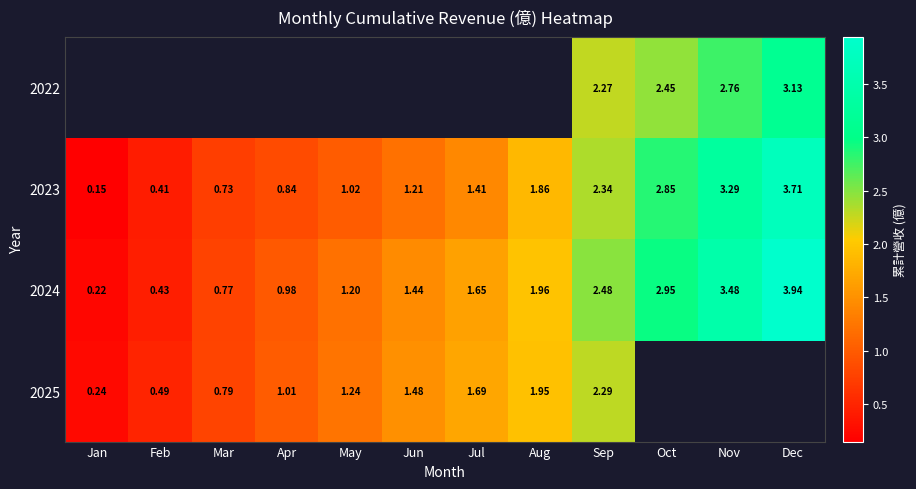

The 2024 series shows 4.3 at Sep. True or false?

False